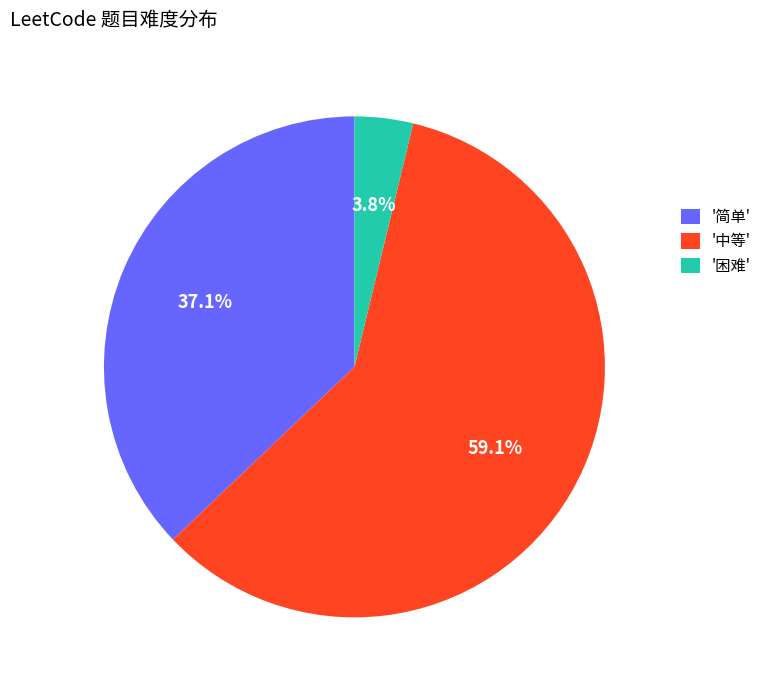

How many segments does this pie chart have?

3